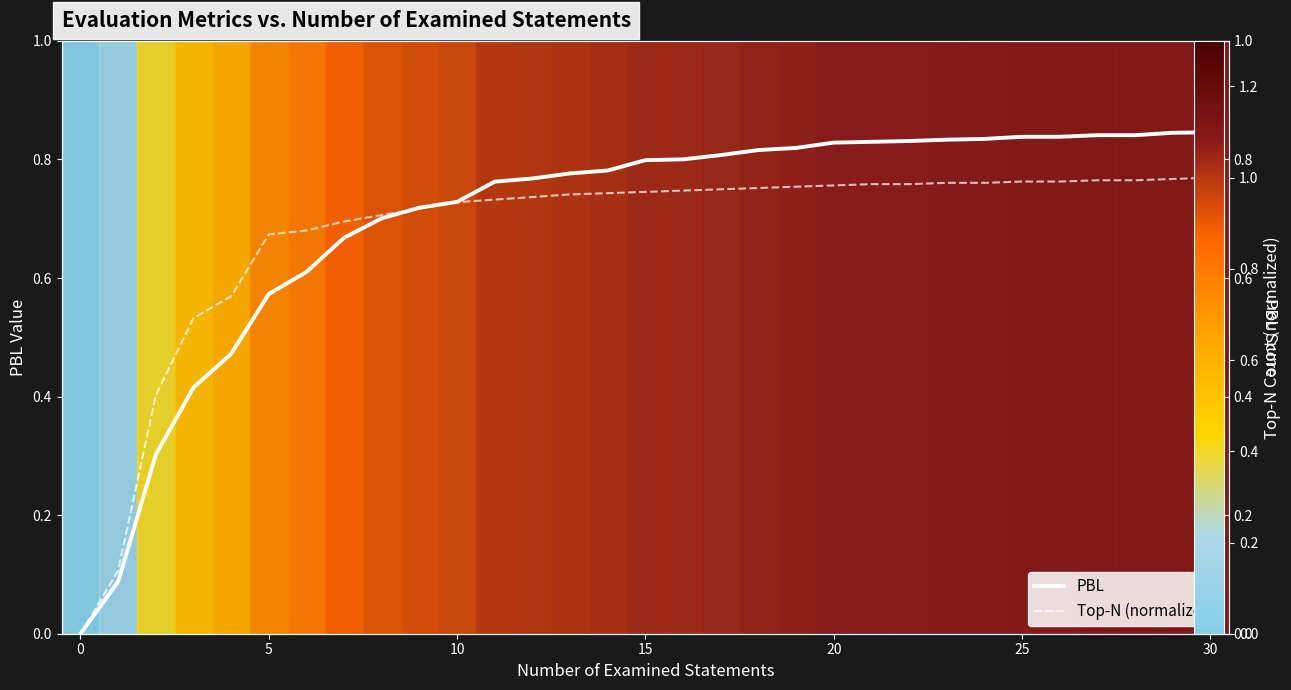

Which series changed the most between 11 and 13?

PBL